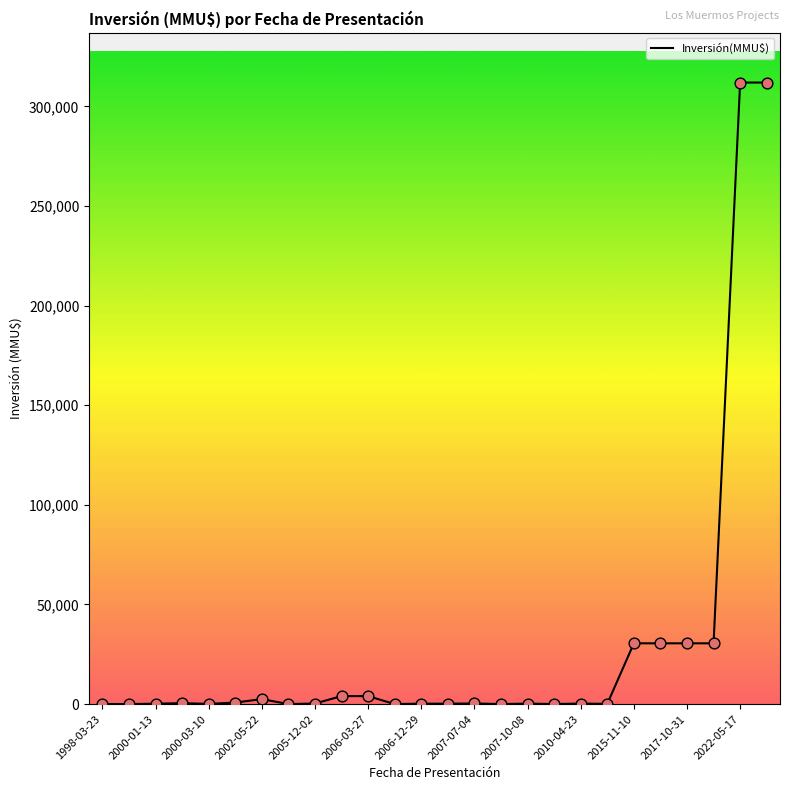

What is the maximum value shown in the chart?

312000